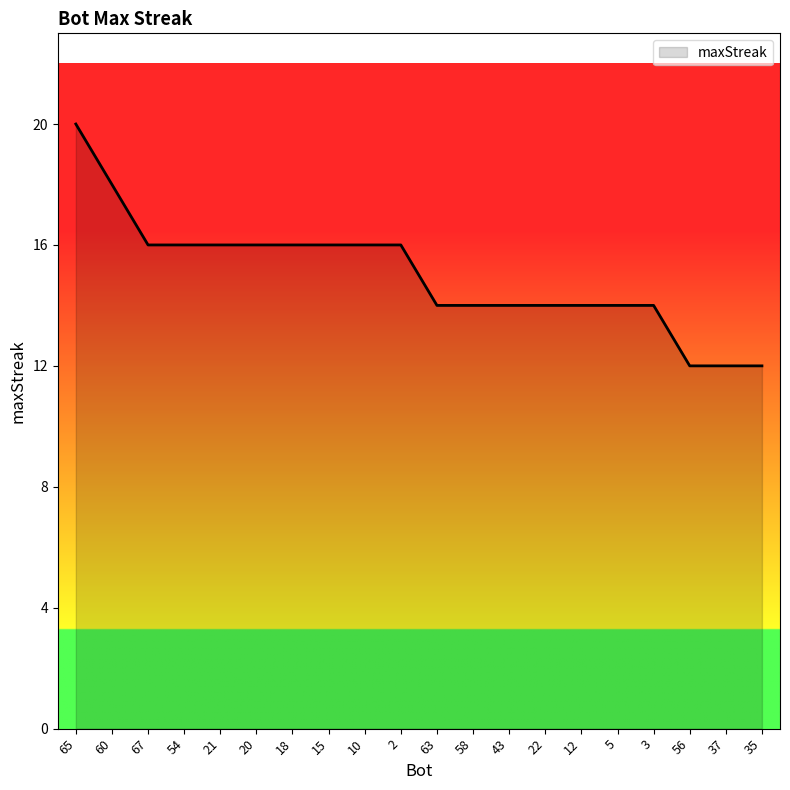

Approximately how many times larger is the value at 18 compared to 60?

0.9